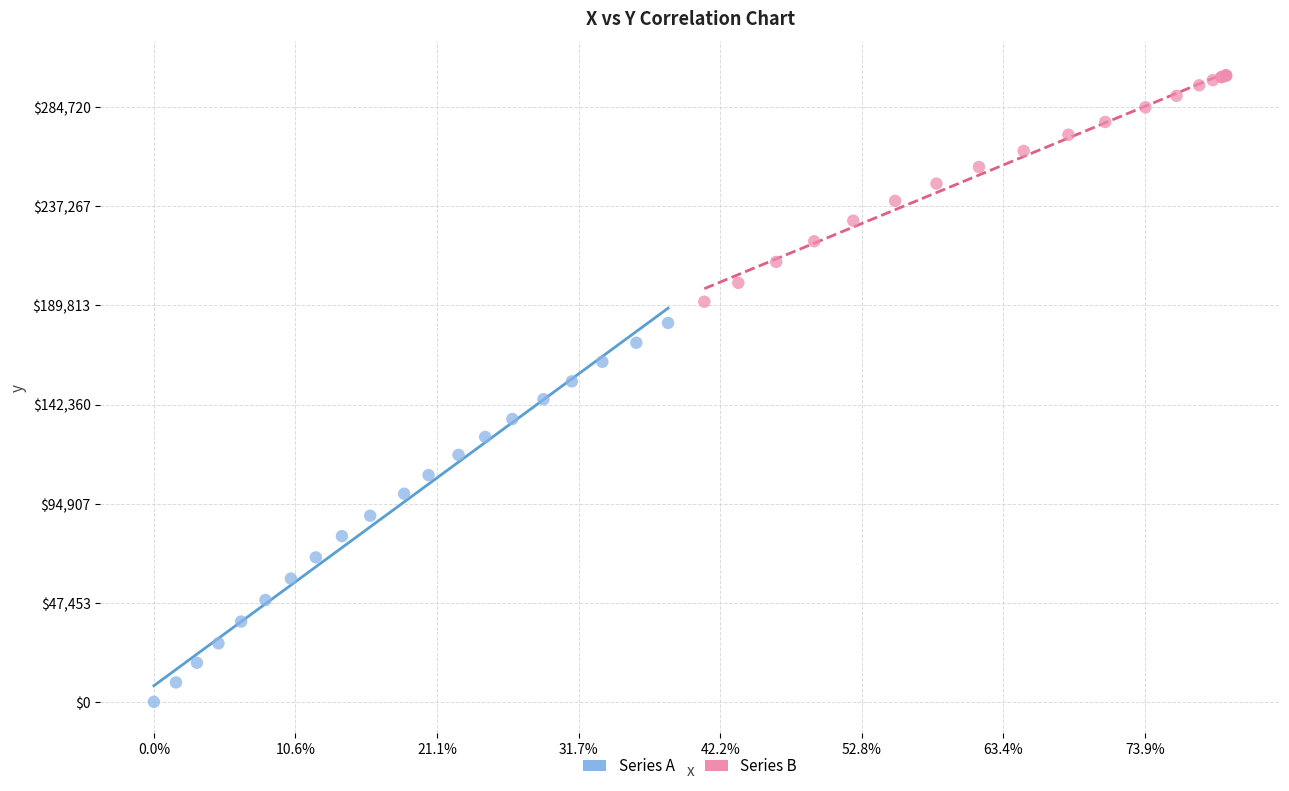

What are all the series names shown in the legend?

Series A, Series B